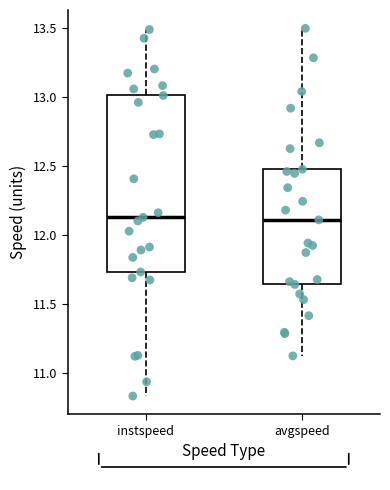

Where does the median line of the box for instspeed sit on the y-axis? The values are not printed on the chart, so give them approximately, as read against the axis.

12.15